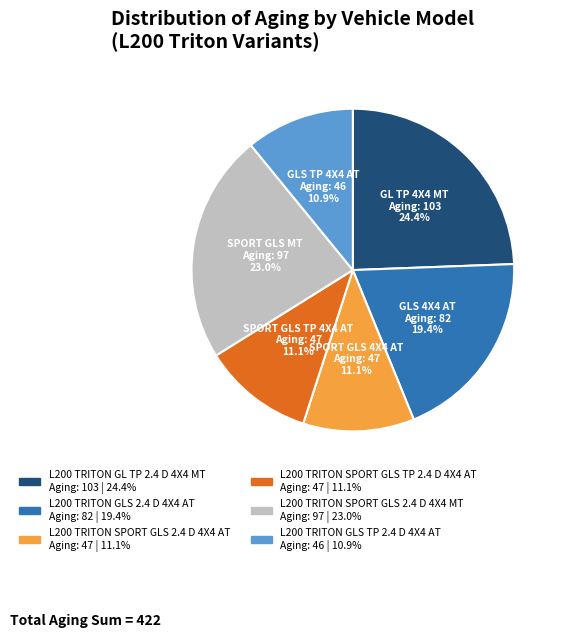

To the nearest percent, what portion does L200 TRITON GL TP 2.4 D 4X4 MT represent?

24%